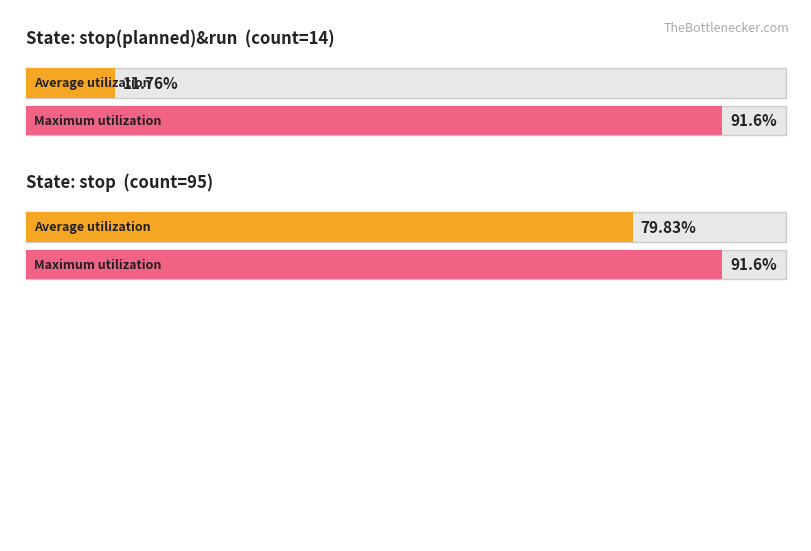

What is the label of the 3rd bar from the left?

stop